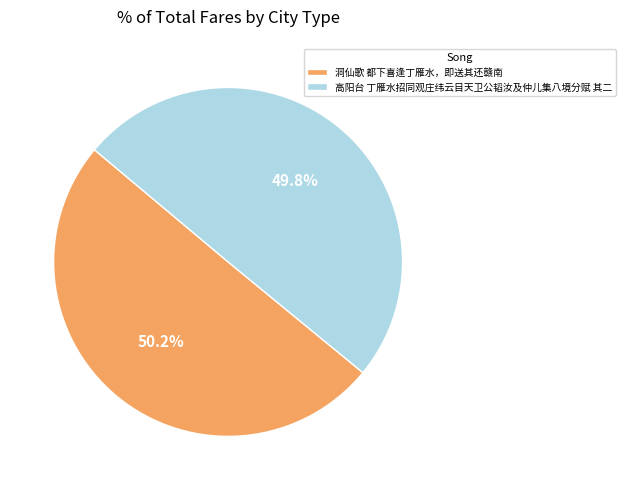

Is there any slice that represents more than half of the pie?

Yes